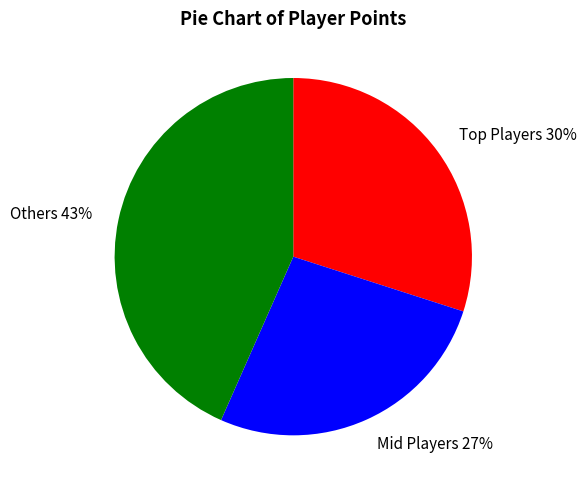

To the nearest percent, what is the average slice percentage?

33%